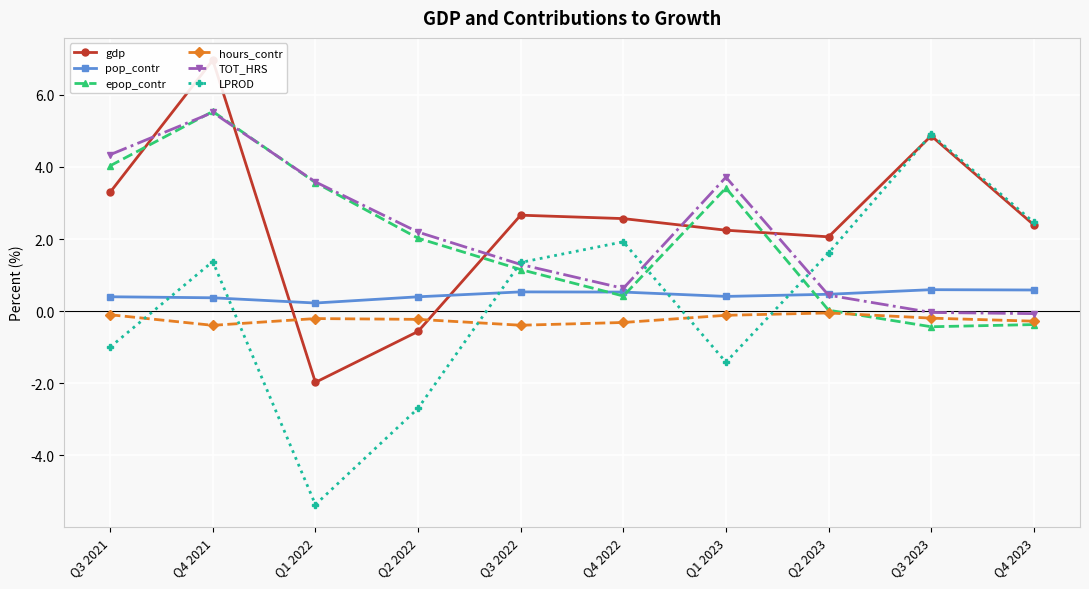

What is the maximum value shown in the chart?

7.0